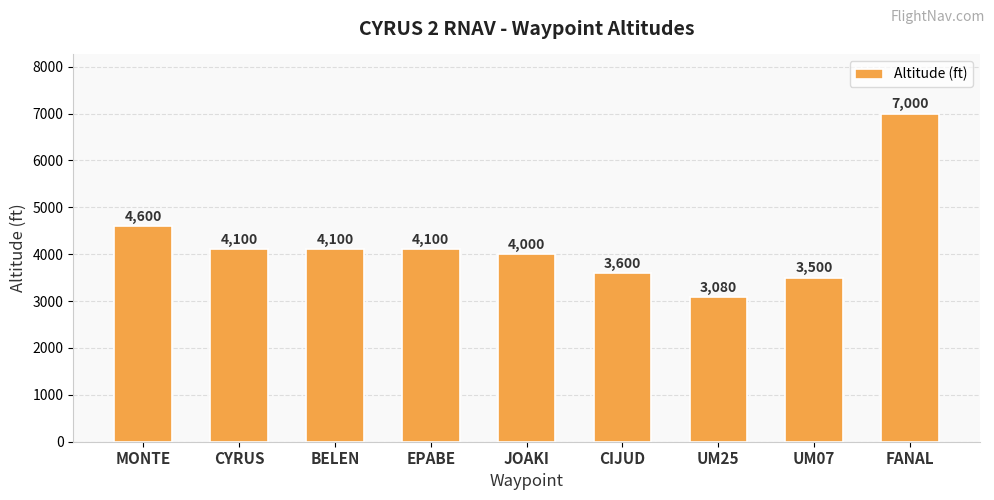

What is the label of the 5th bar from the right?

JOAKI